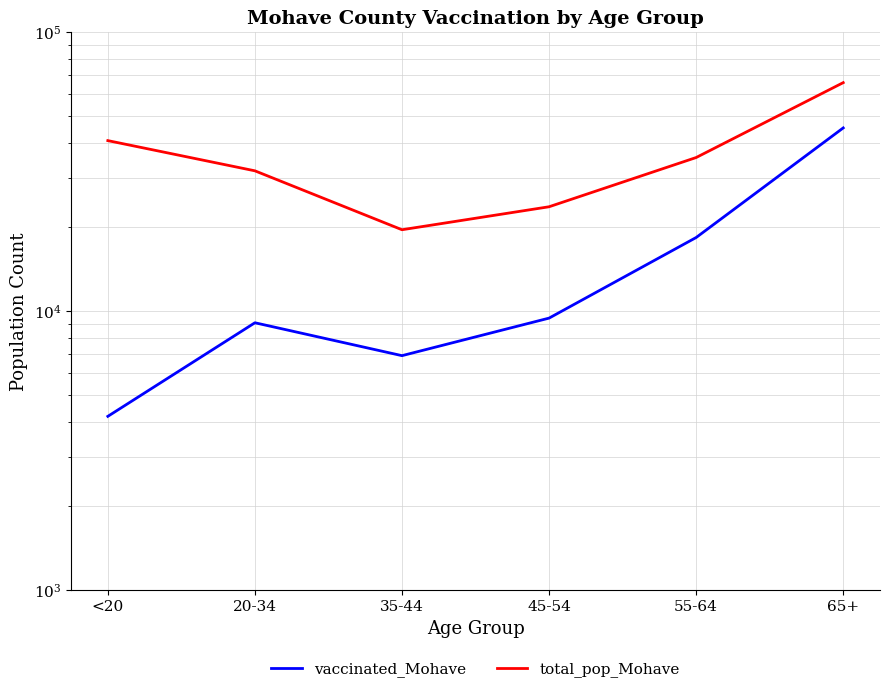

Reading left to right, list all the values displayed in this chart.

vaccinated_Mohave: 4194	9076	6919	9430	18335	45277
total_pop_Mohave: 40777	31783	19550	23629	35466	65780